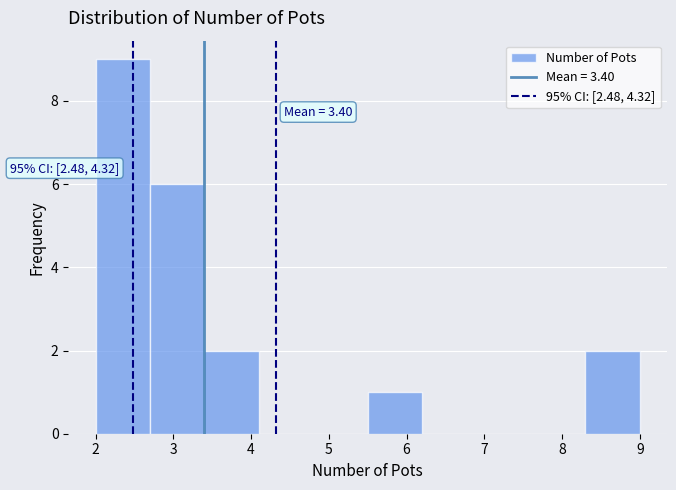

Which range on the x-axis has the tallest bar?

2.0 to 2.7